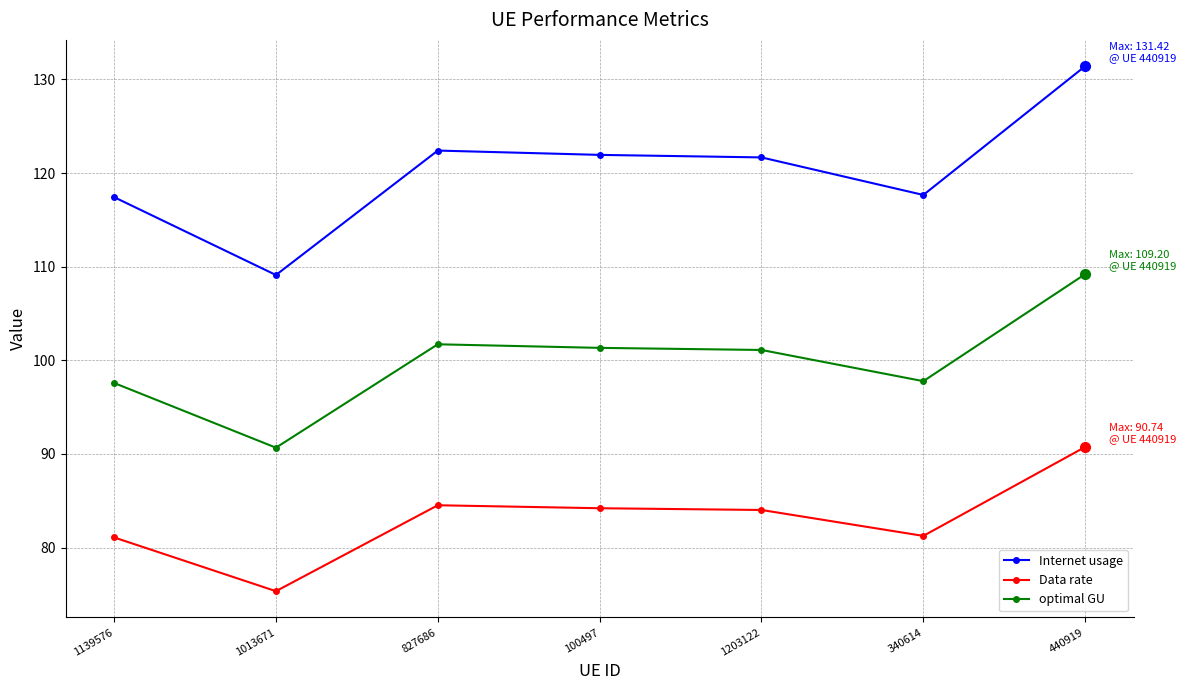

What is the spread (max minus min) of values at 1013671?

33.8